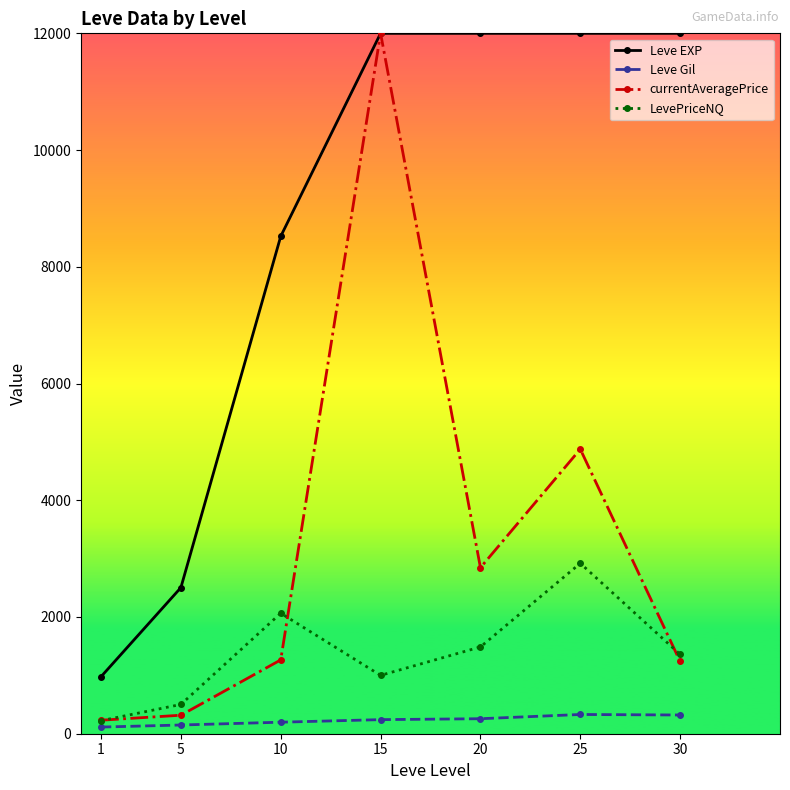

True or false: currentAveragePrice and LevePriceNQ intersect in this chart.

True